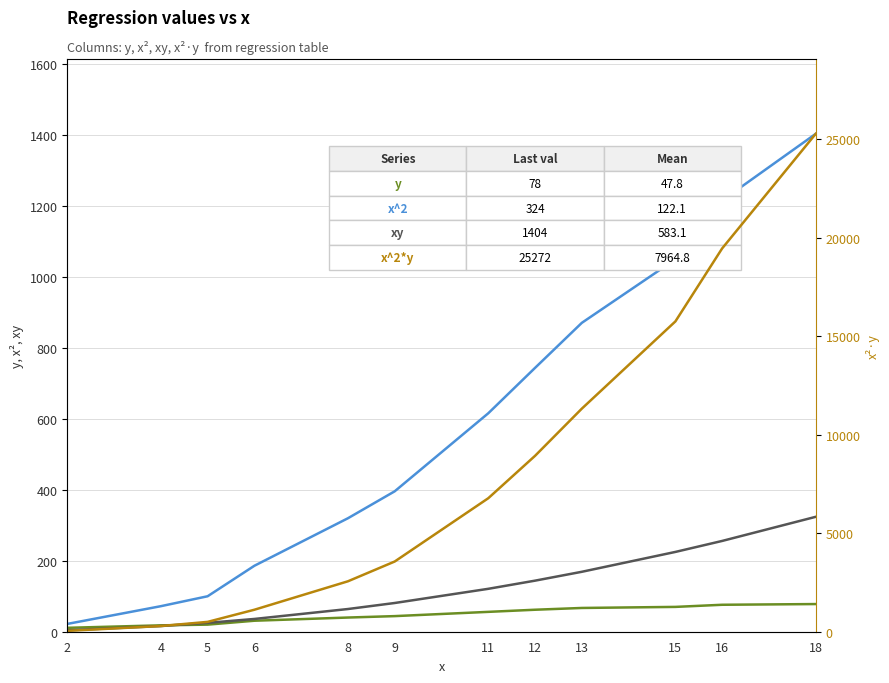

Reading left to right, extract all data points from this chart.

y: 11	18	20	31	40	44	56	62	67	70	76	78
x^2: 4	16	25	36	64	81	121	144	169	225	256	324
xy: 22	72	100	186	320	396	616	744	871	1050	1216	1404
x^2*y: 44	288	500	1116	2560	3564	6776	8928	11323	15750	19456	25272